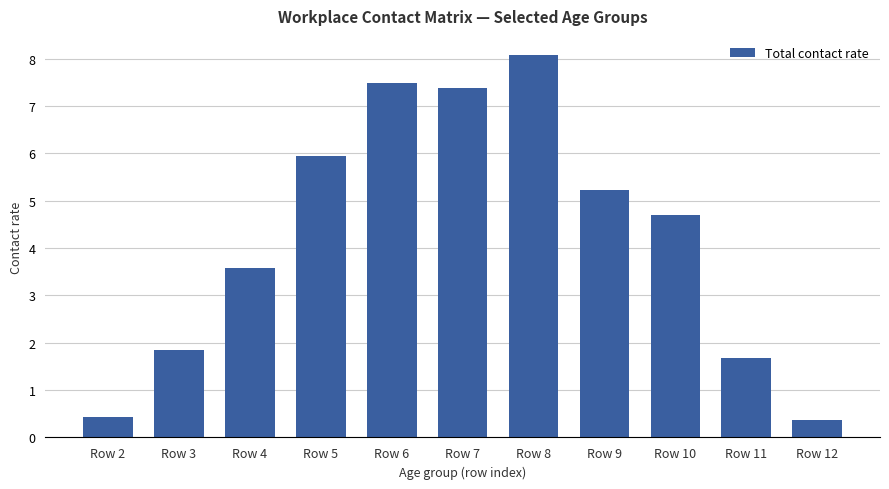

What is the value of the 11th bar from the left?

0.4